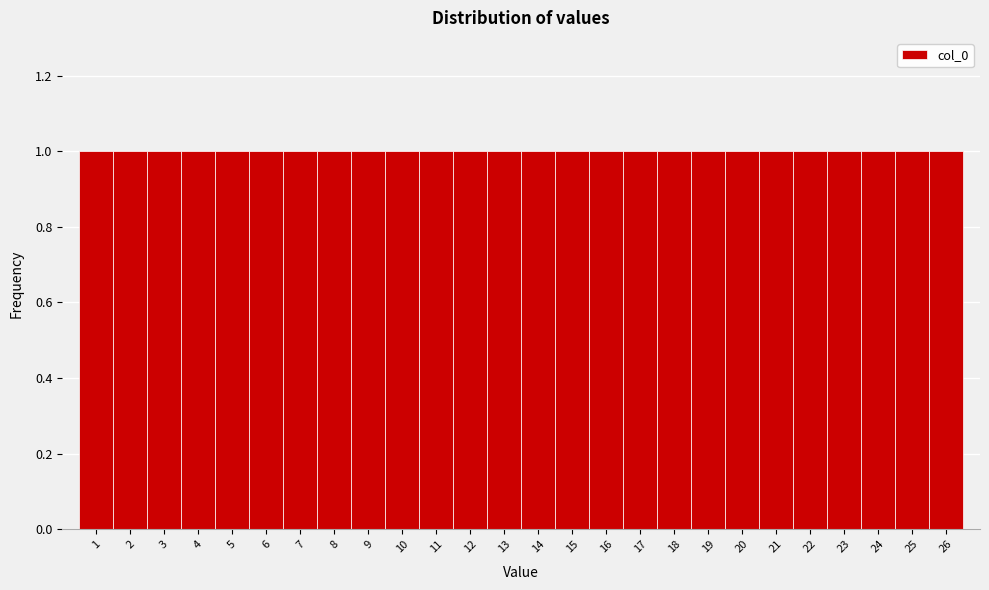

What is the height of the bar covering 10.5 to 11.5 on the x-axis? The values are not printed on the chart, so give them approximately, as read against the axis.

1